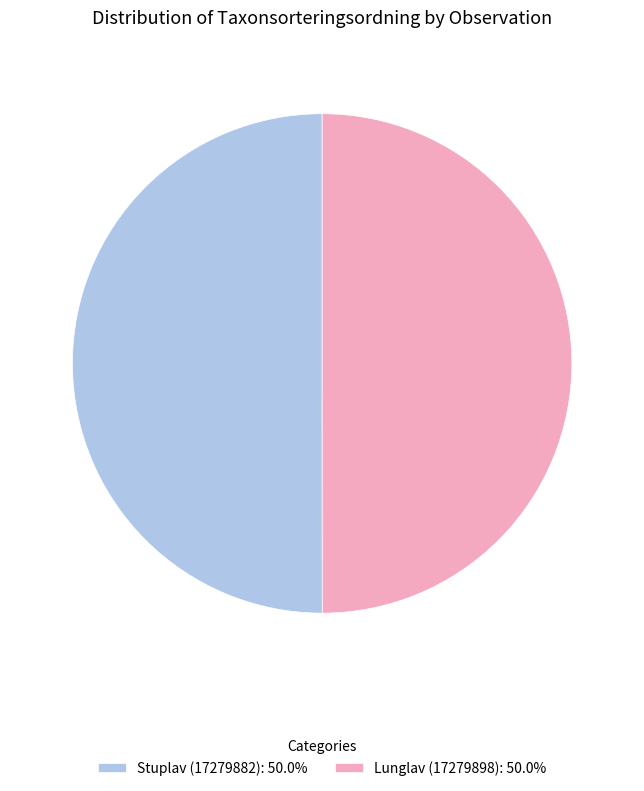

Combined, do Stuplav (17279882): 50.0% and Lunglav (17279898): 50.0% account for over 50%?

Yes